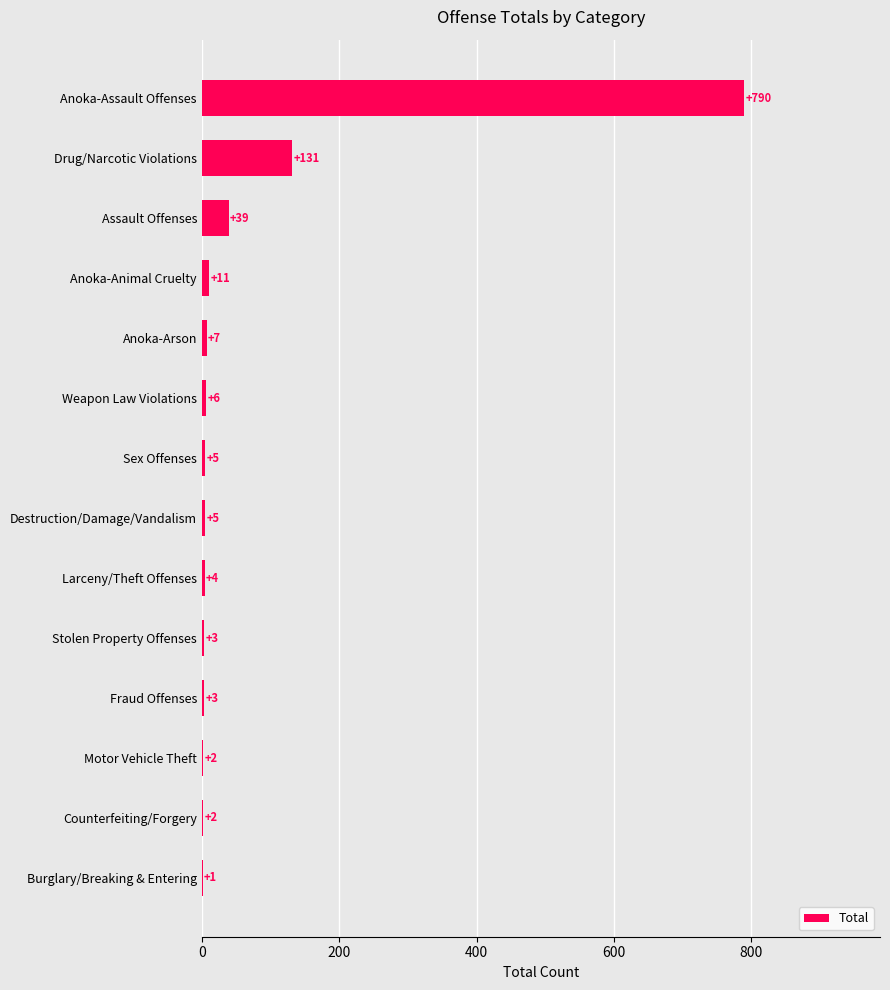

What is the sum of the values at Drug/Narcotic Violations and Burglary/Breaking & Entering?

132